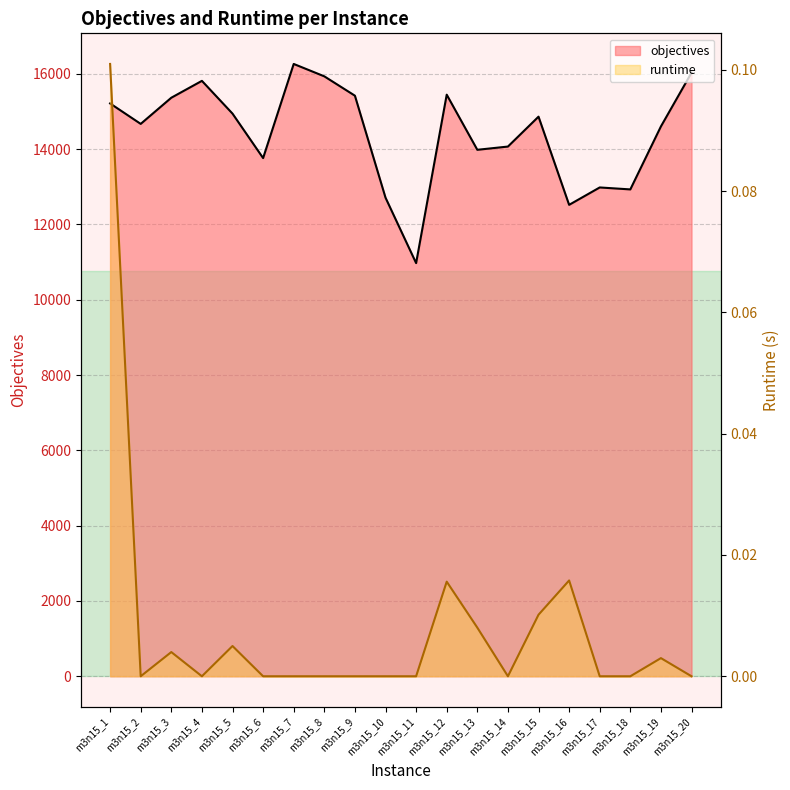

At which category does runtime reach its first local valley?

m3n15_2